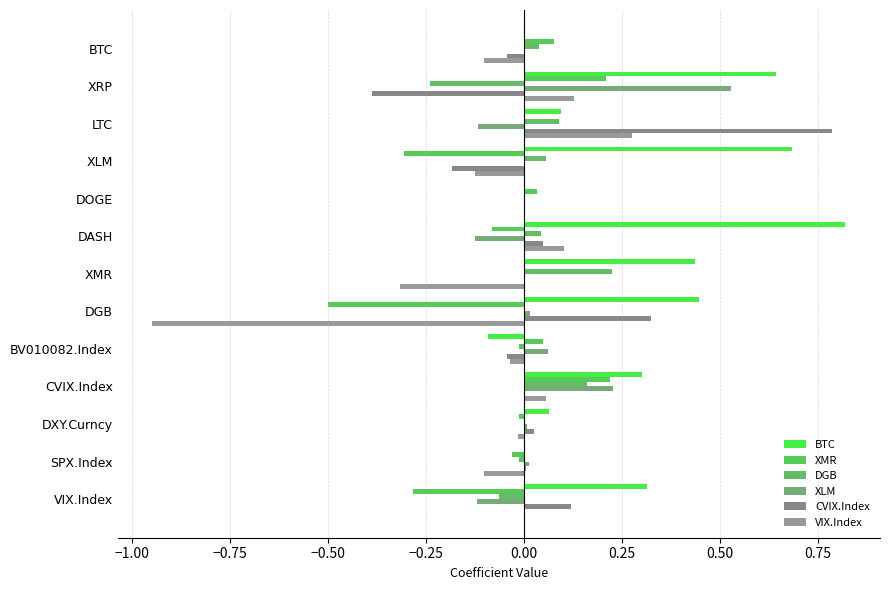

What are all the series names shown in the legend?

BTC, XMR, DGB, XLM, CVIX.Index, VIX.Index